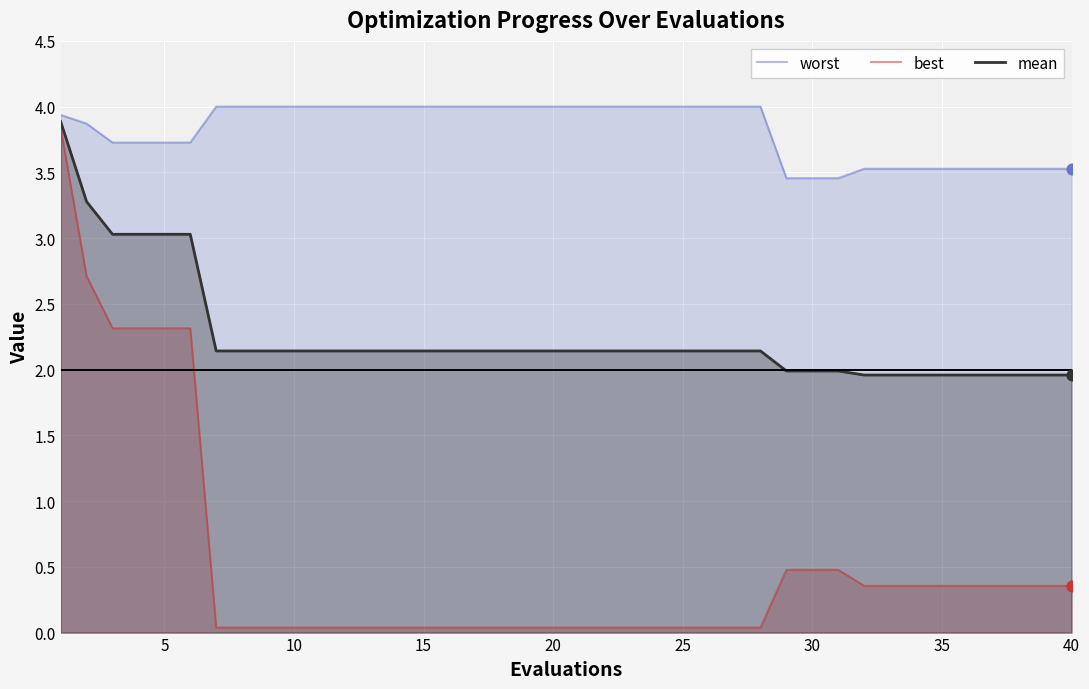

Which series reaches the maximum Y coordinate?

worst